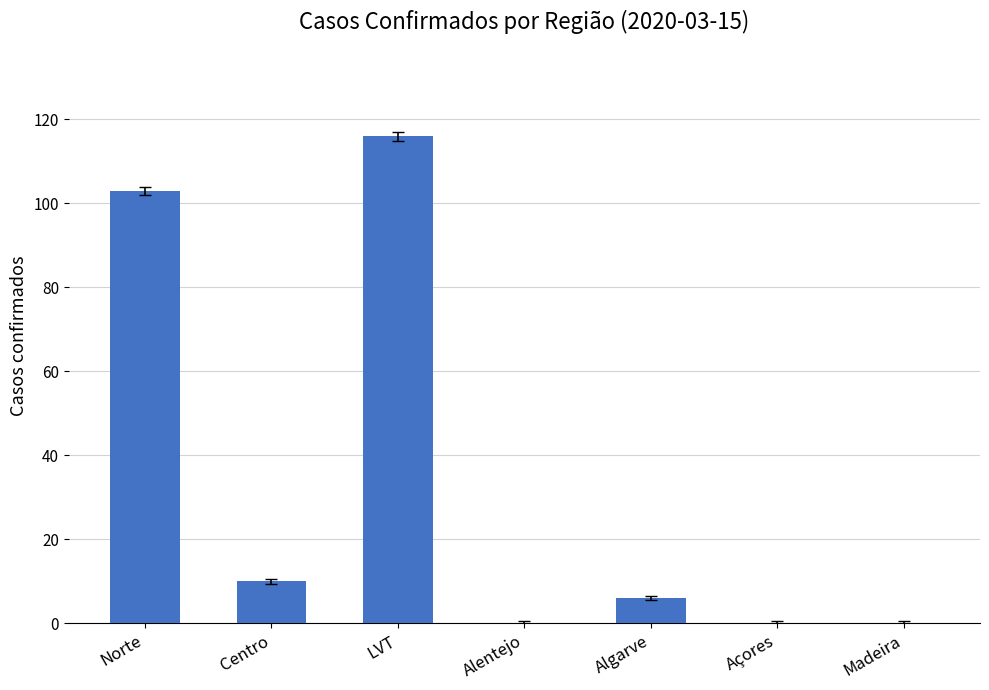

Reading left to right, extract all data points from this chart.

Norte=103	Centro=10	LVT=116	Alentejo=0	Algarve=6	Açores=0	Madeira=0